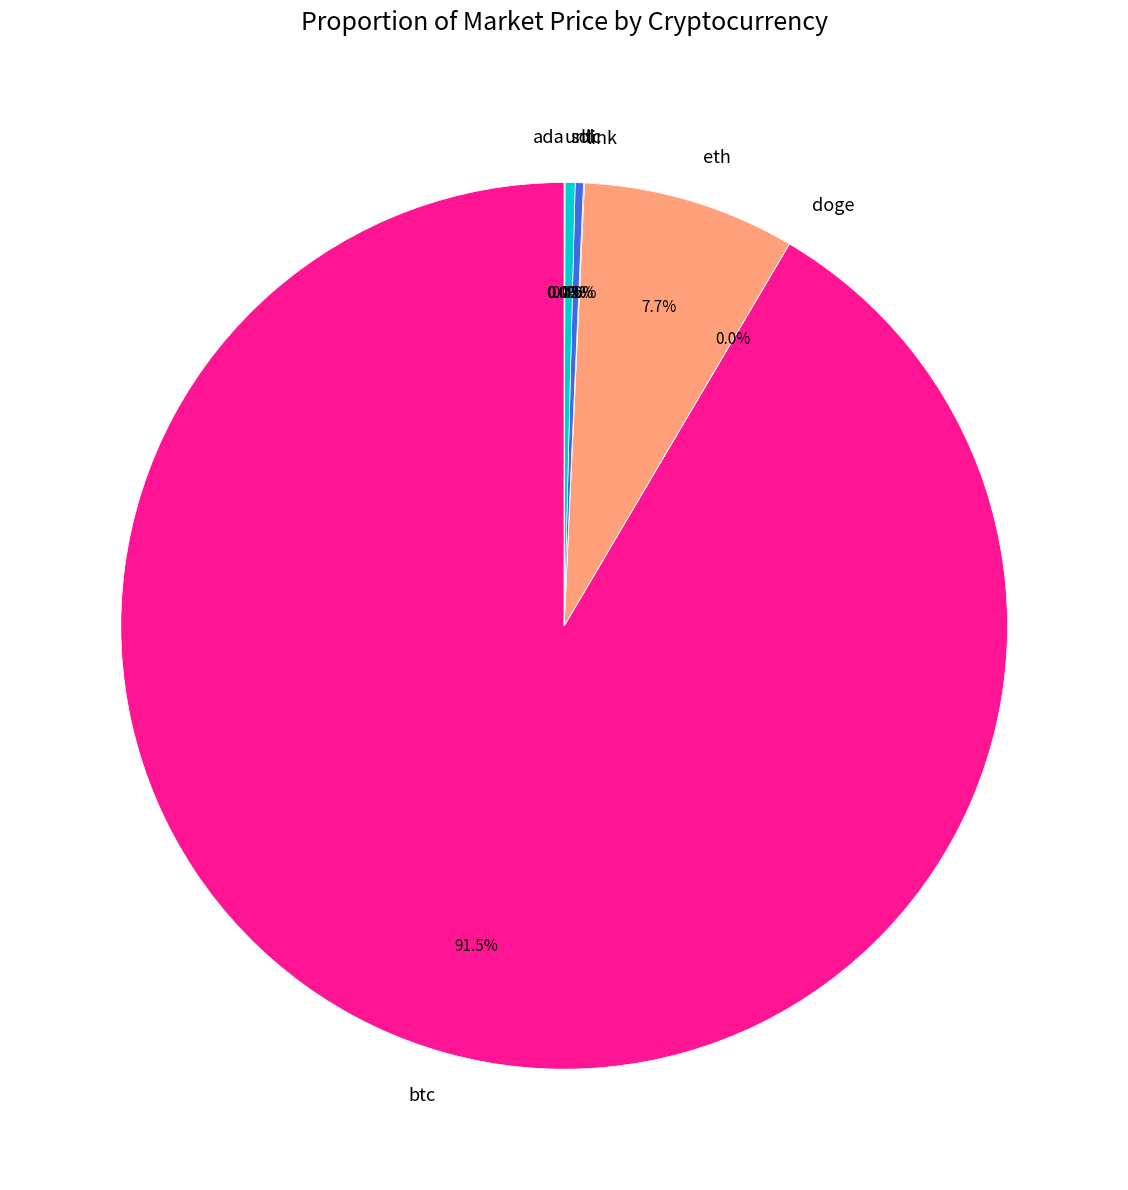

Which has a higher value, btc or ltc?

btc